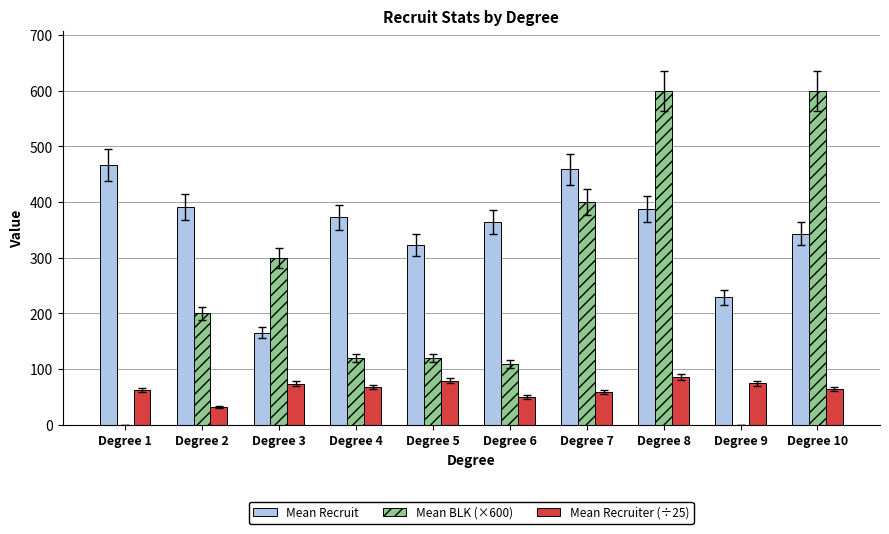

At which category is the sum across all series the highest?

Degree 8